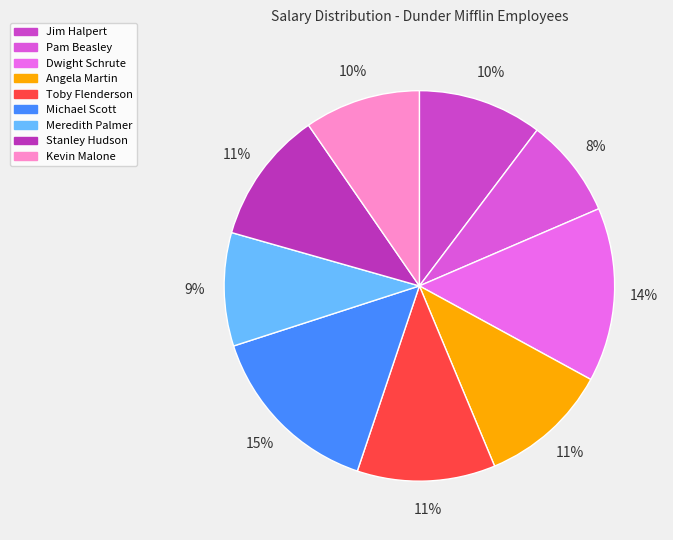

Which category has the smallest portion of the pie?

Pam Beasley